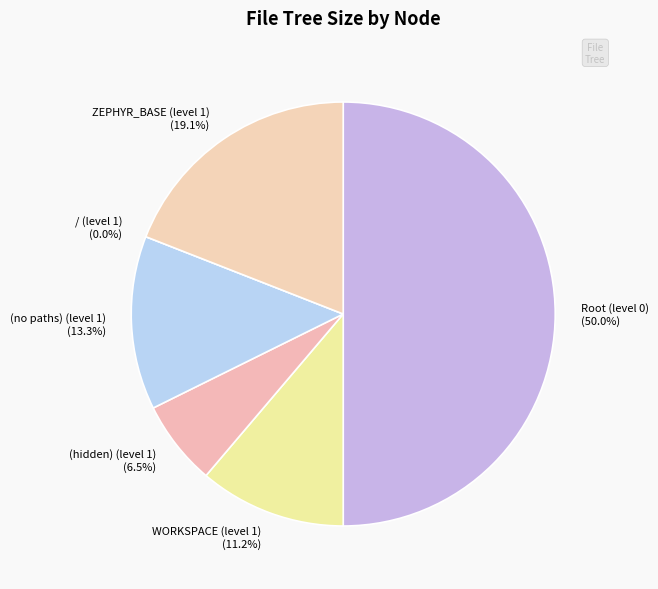

Is / (level 1) the majority of the pie?

No